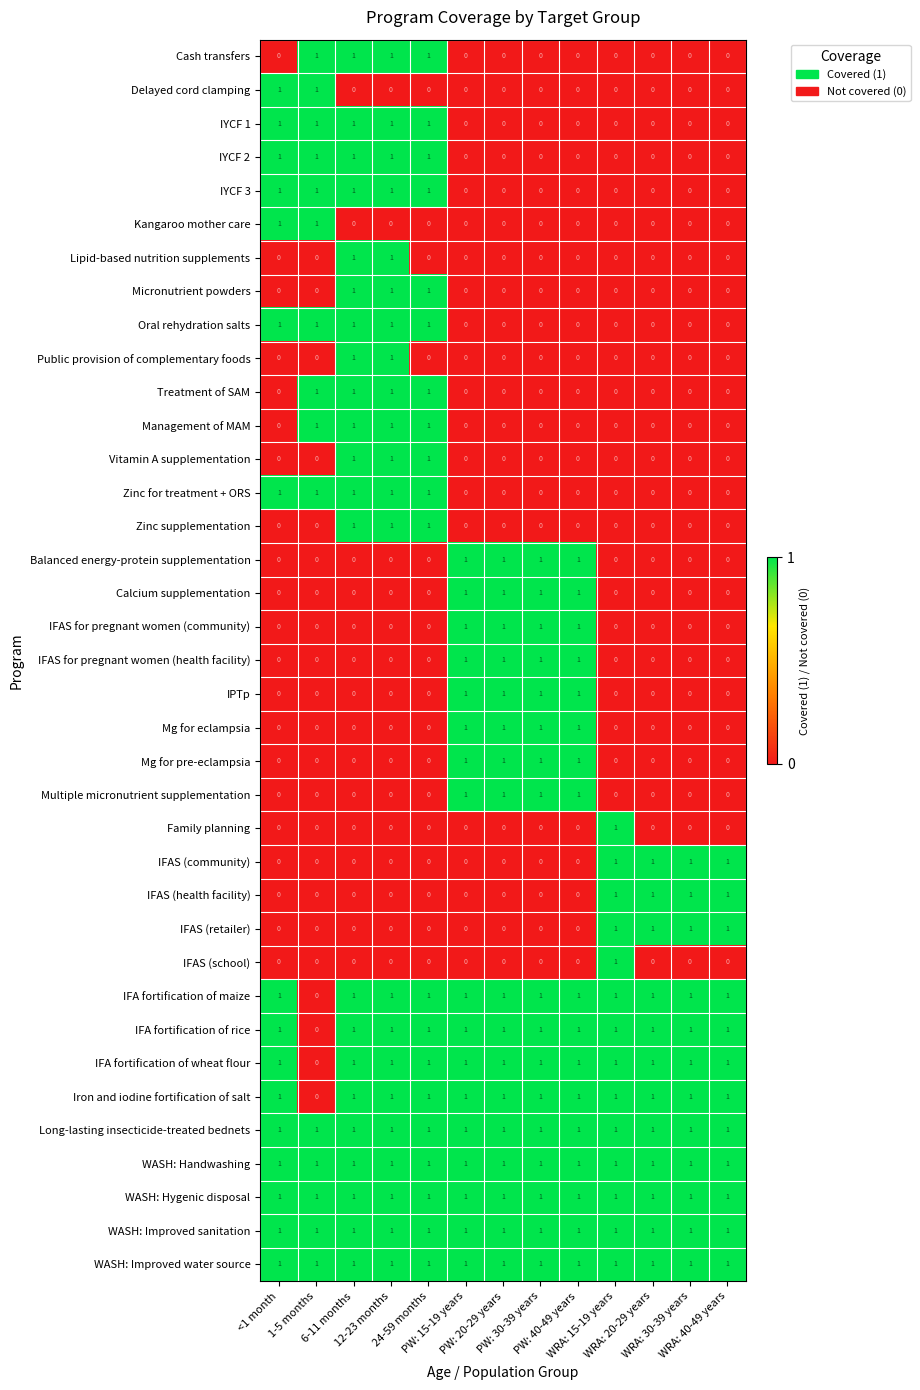

At how many categories does at least one series exceed 0?

13